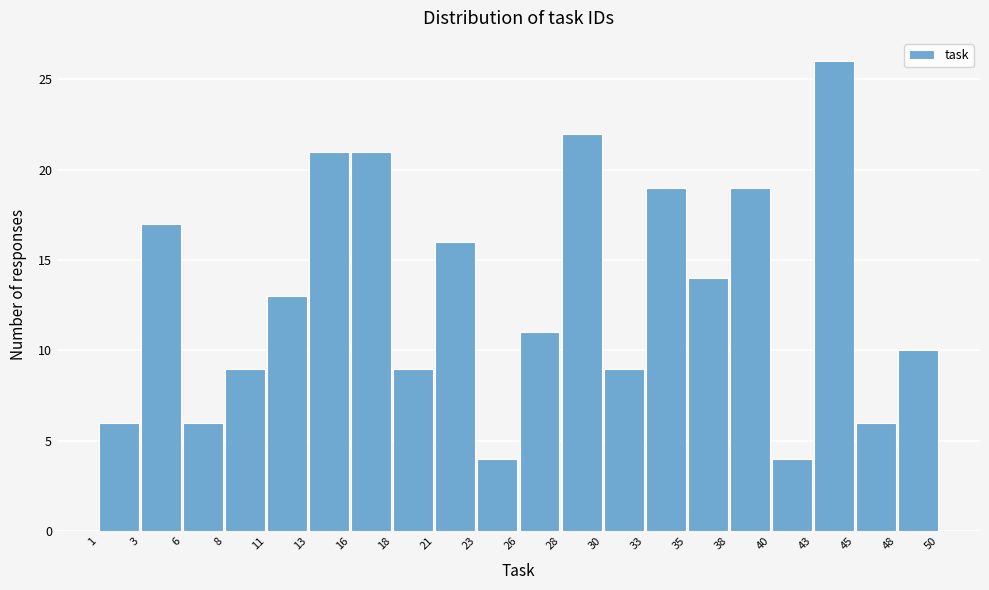

Over which range of the x-axis is the bar tallest?

43 to 45